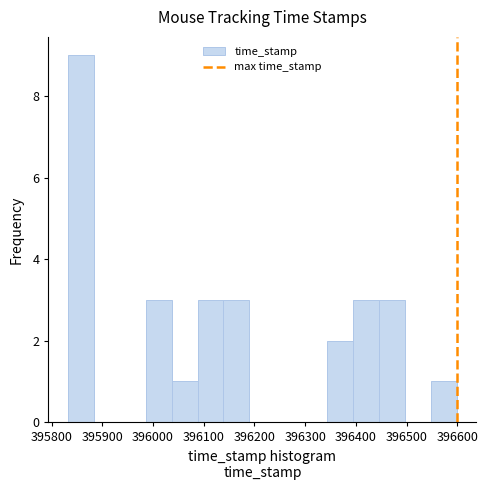

Reading left to right, transcribe this chart: for each bar, give the range it covers on the x-axis and its height. Neither the bar edges nor the heights are printed on the chart, so give them approximately, as read against the axes.

395830 to 395880: 9
395880 to 395930: 0
395930 to 395990: 0
395990 to 396040: 3
396040 to 396090: 1
396090 to 396140: 3
396140 to 396190: 3
396190 to 396240: 0
396240 to 396290: 0
396290 to 396340: 0
396340 to 396390: 2
396390 to 396450: 3
396450 to 396500: 3
396500 to 396550: 0
396550 to 396600: 1